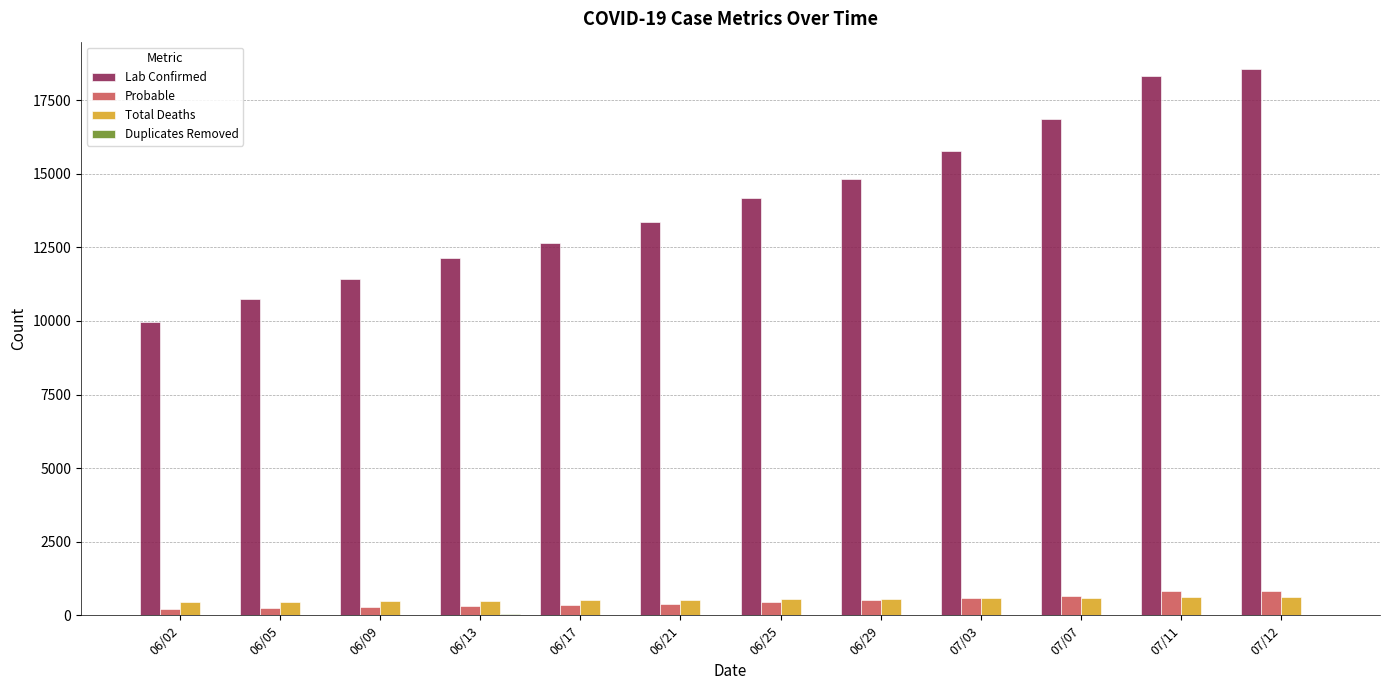

How many groups of bars are there?

12